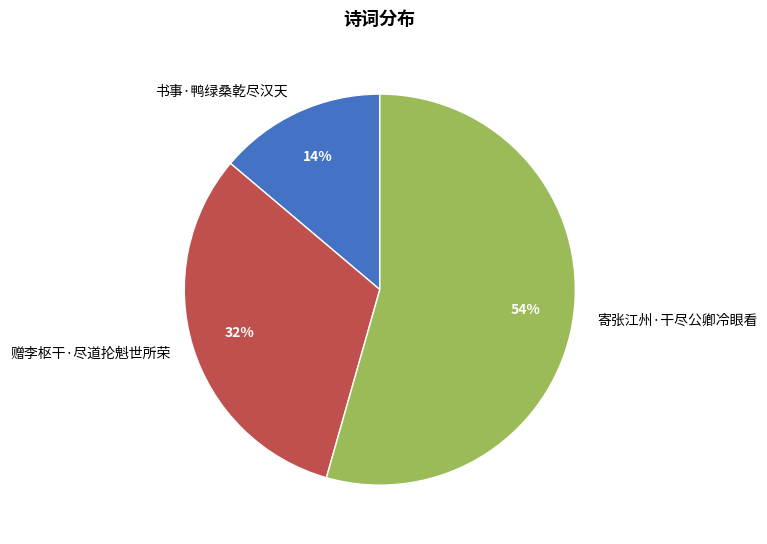

To the nearest percent, what is the combined percentage of 书事·鸭绿桑乾尽汉天 and 赠李枢干·尽道抡魁世所荣?

46%